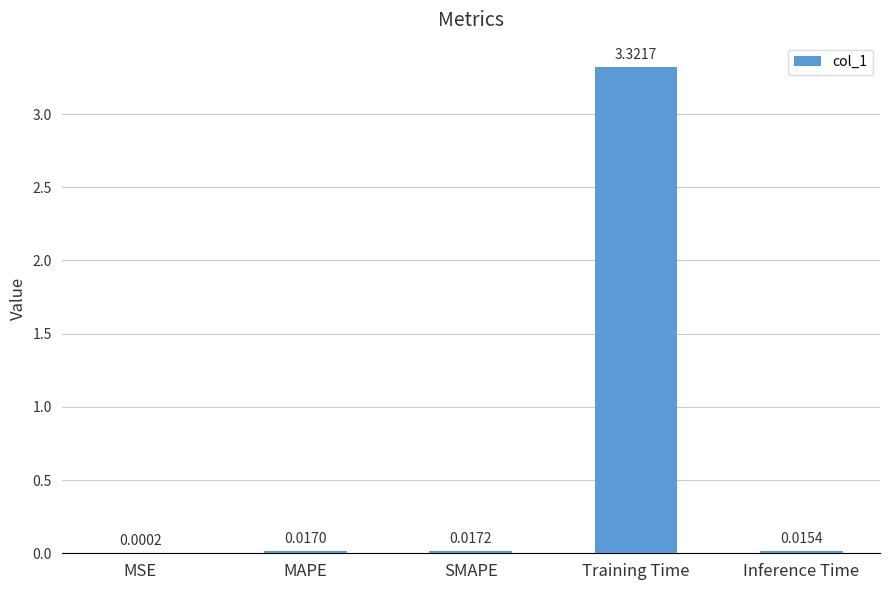

What is the sum of all values?

3.4